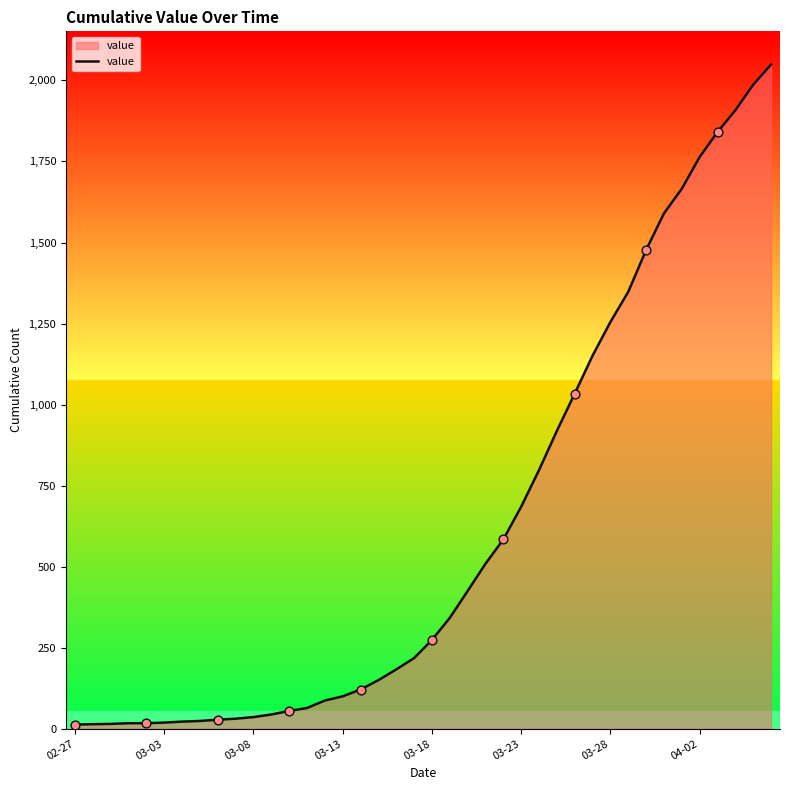

What is the maximum value shown in the chart?

2049